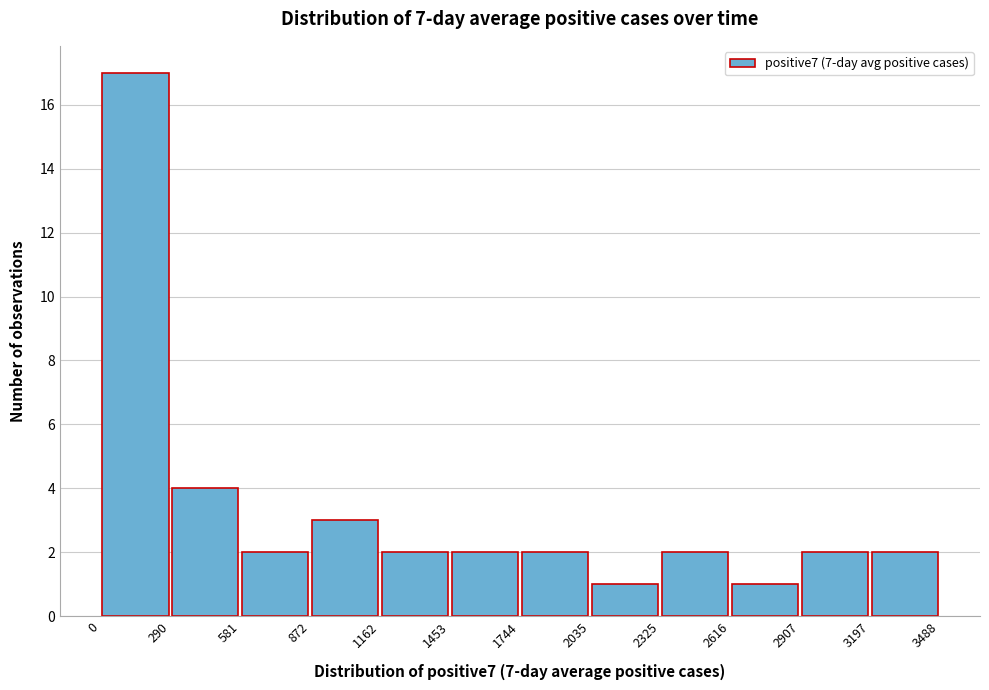

Which range on the x-axis has the tallest bar?

0 to 290